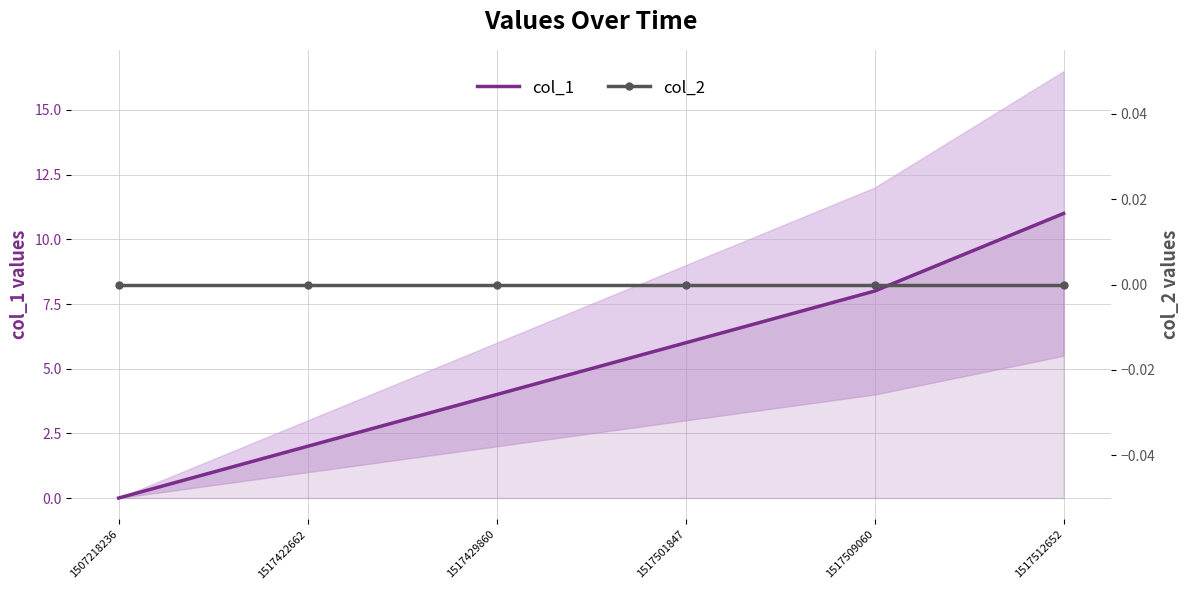

At 1507218236, list the series in order from smallest to largest.

col_1, col_2